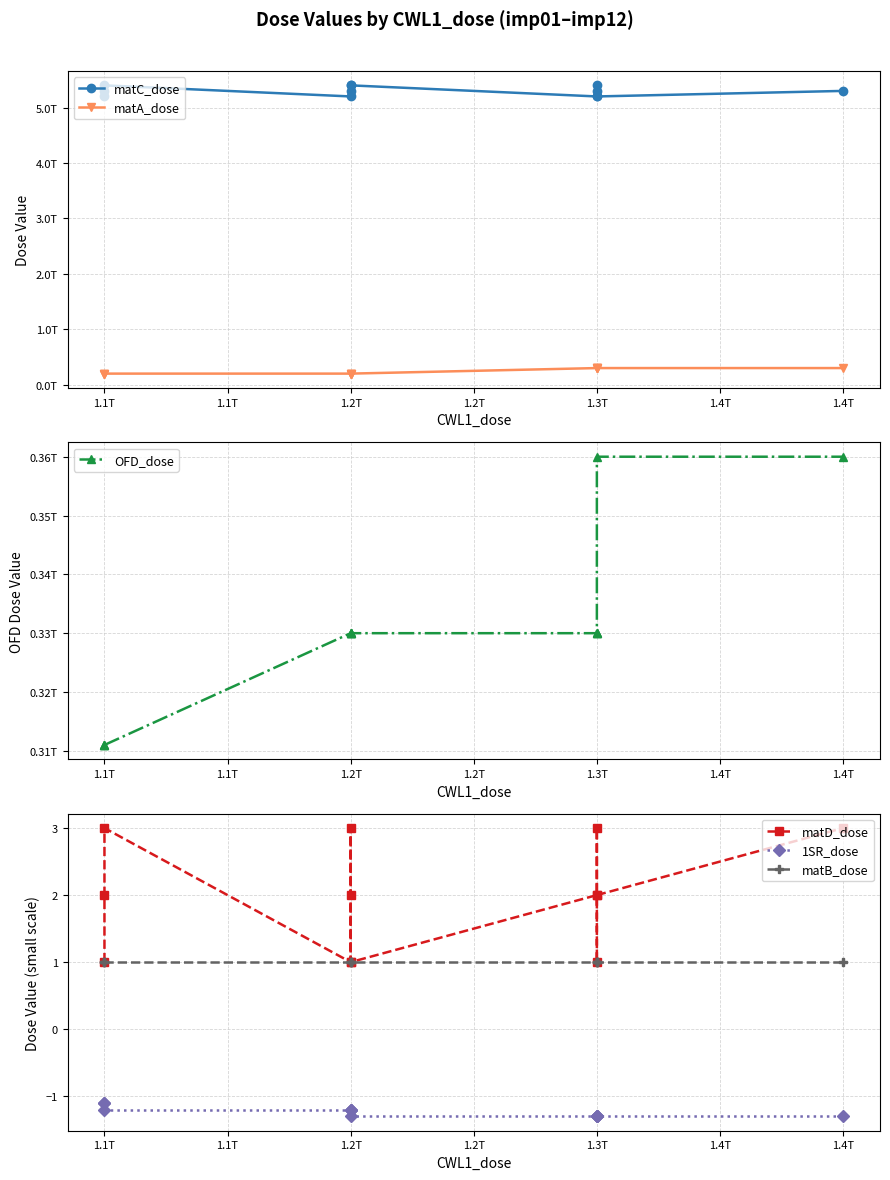

True or false: matA_dose and 1SR_dose intersect in this chart.

False